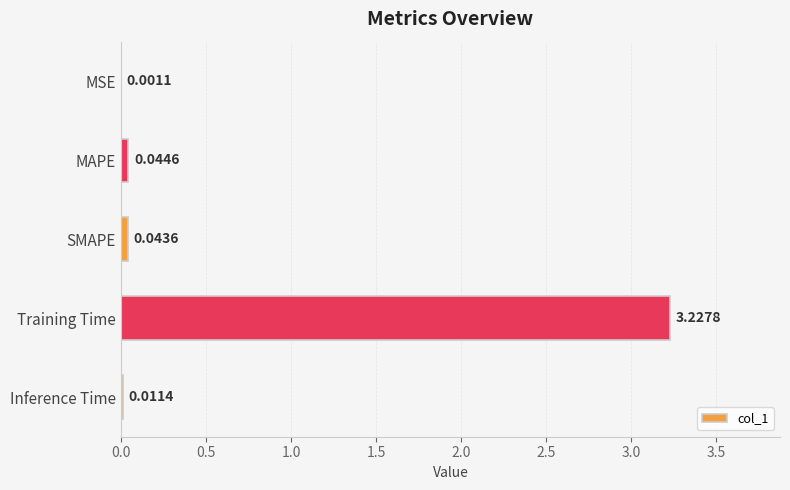

Which category has the highest value across all series?

Training Time